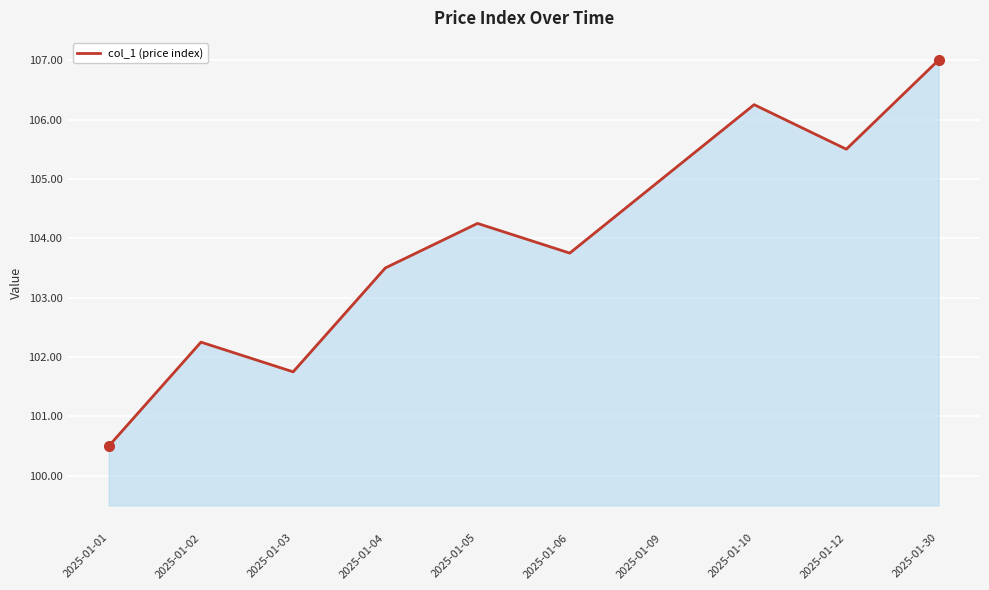

Does the chart display data point markers on the line(s)?

No